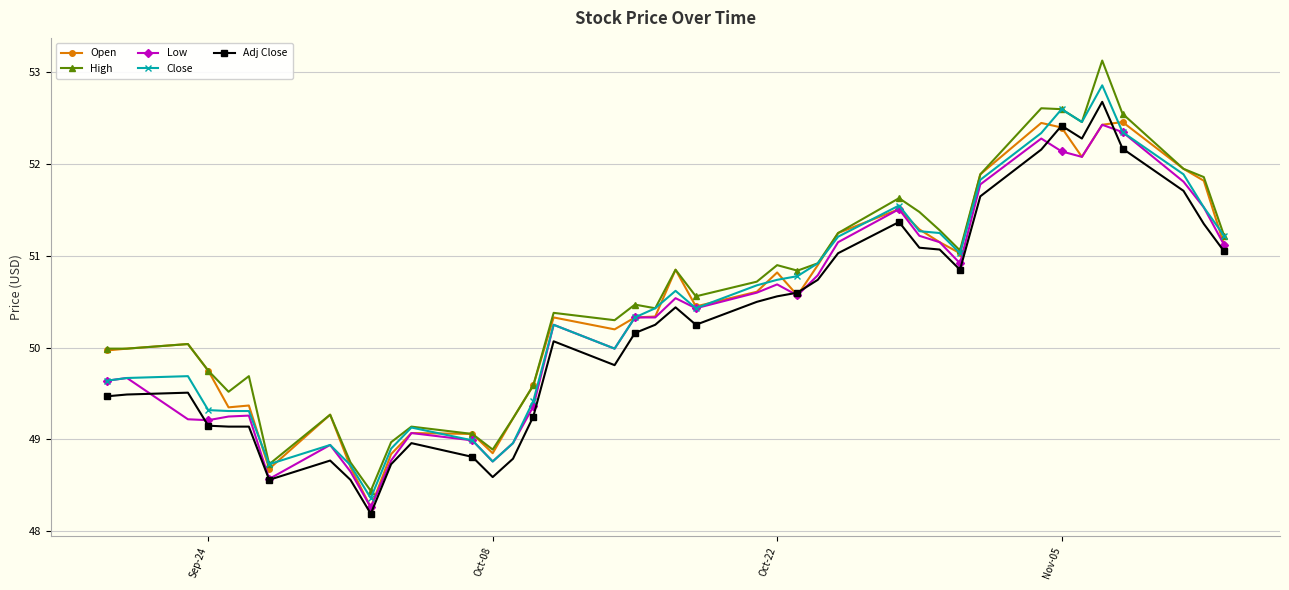

What is the highest value of the Close series?

52.9